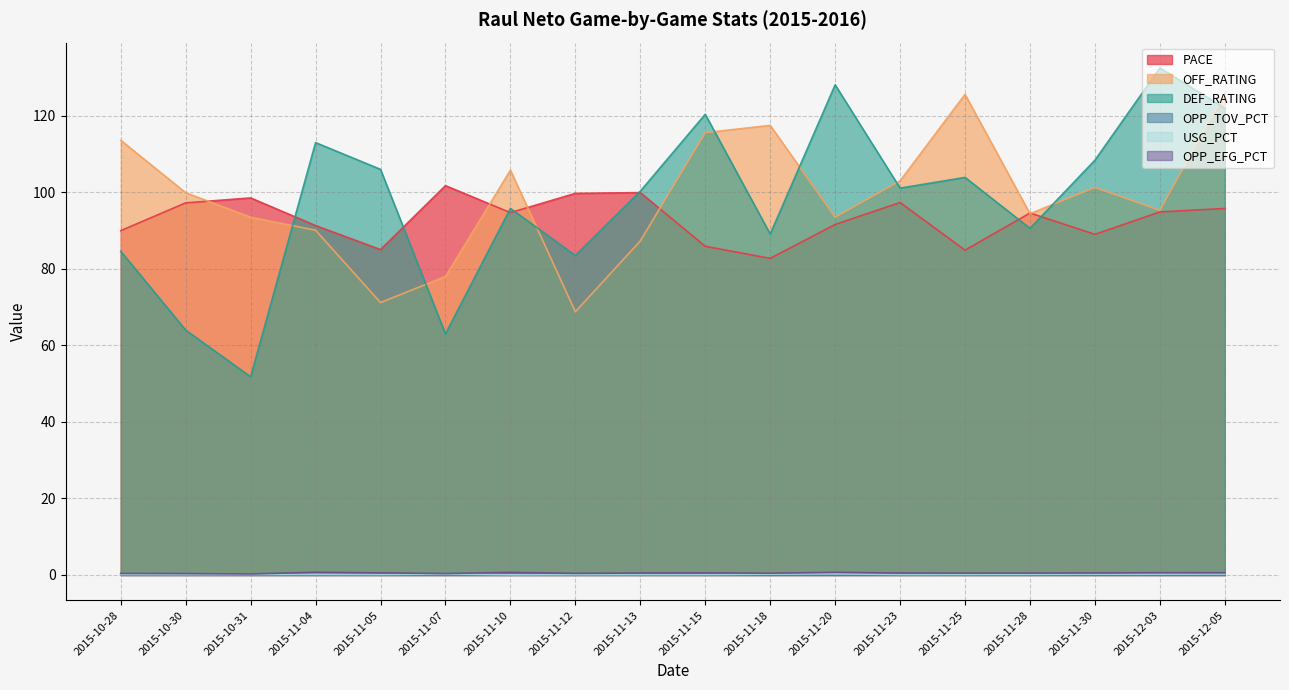

At which category does DEF_RATING reach its first local peak?

2015-11-04